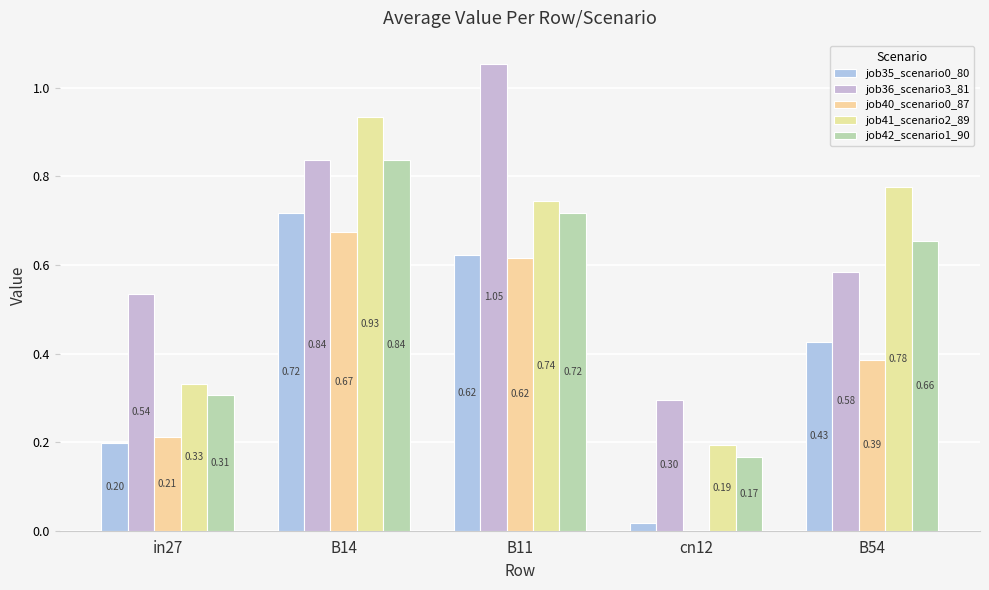

Are the bars horizontal?

No